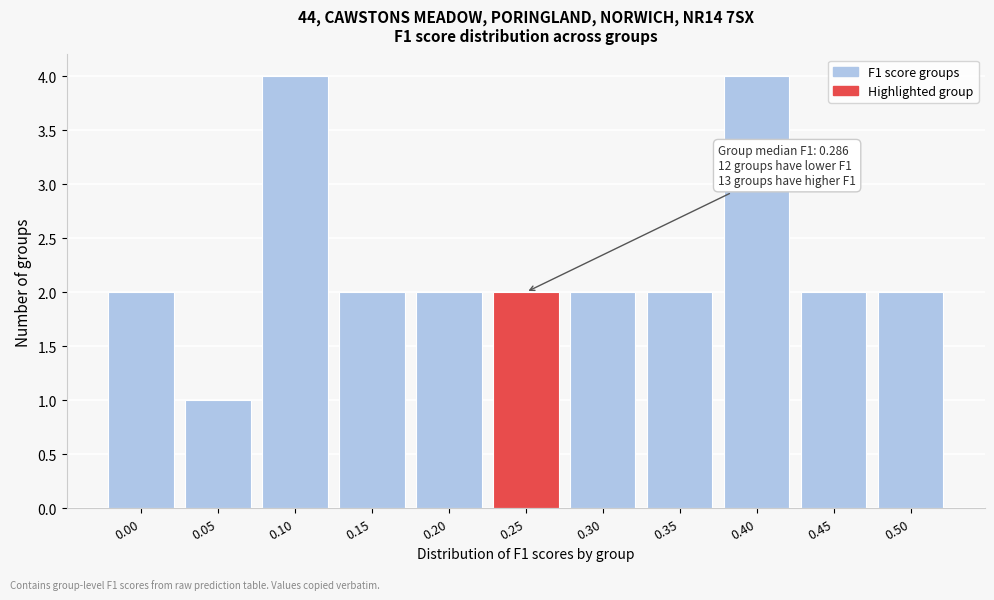

Reading left to right, transcribe all the data shown in this chart.

0.00=2	0.05=1	0.10=4	0.15=2	0.20=2	0.25=2	0.30=2	0.35=2	0.40=4	0.45=2	0.50=2